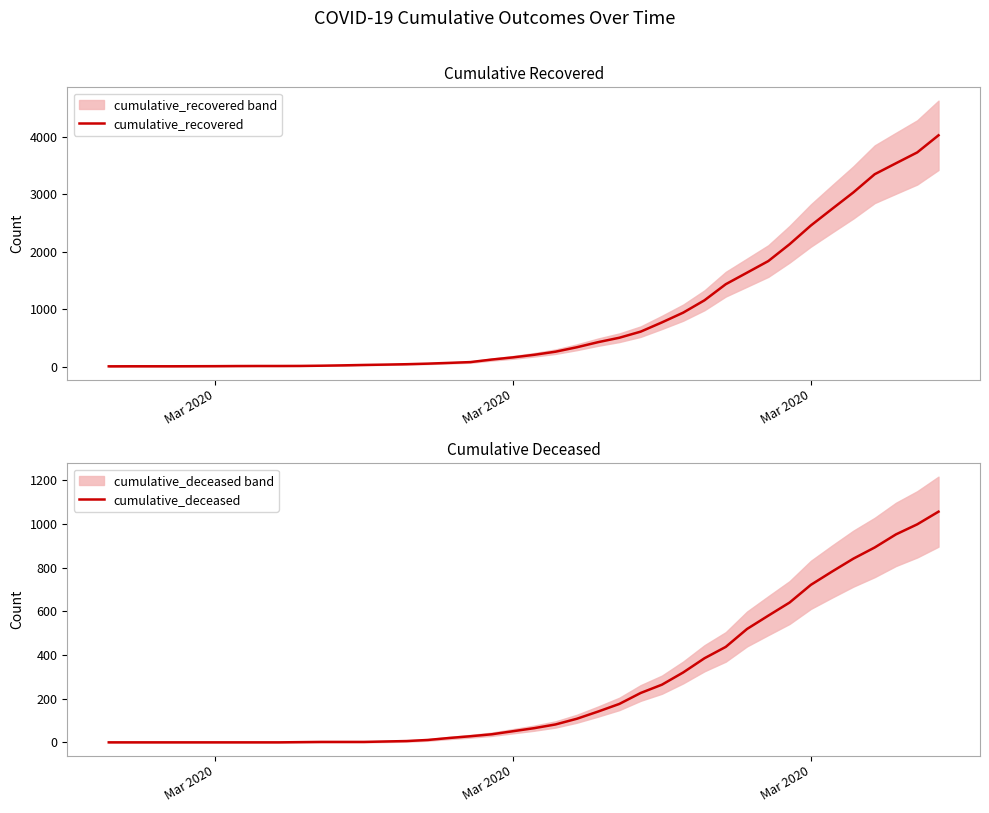

The cumulative_deceased series shows 121 at 21. True or false?

False